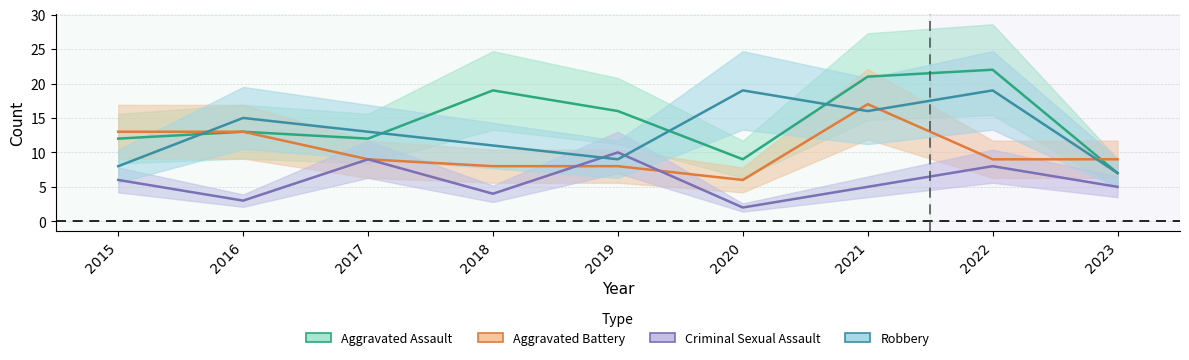

What is the value of the Aggravated Battery point at the 9th from the left?

9